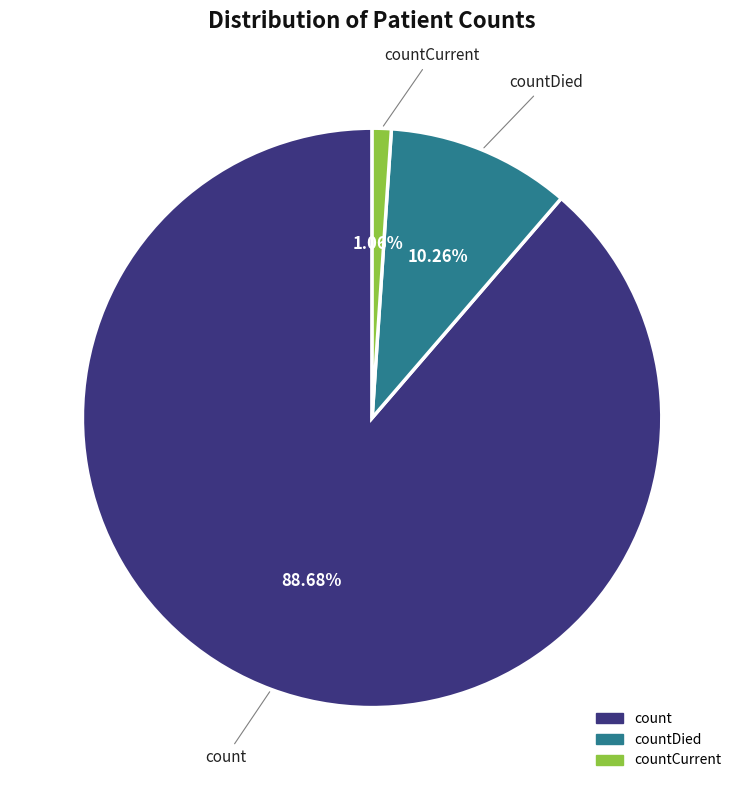

Is there a majority slice in this chart?

Yes